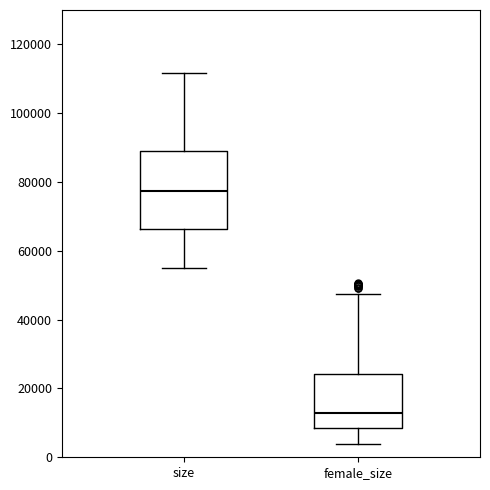

Comparing the boxes themselves (not the whiskers), which one is the tallest?

size